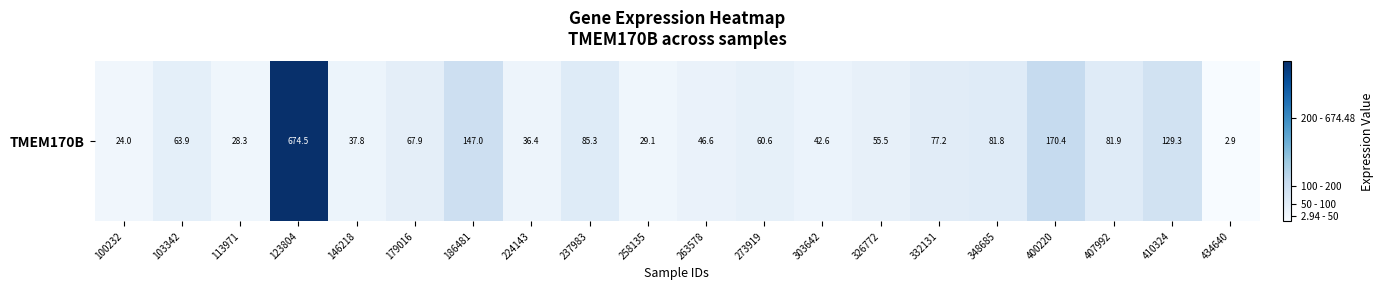

Count the number of categories in the chart.

20